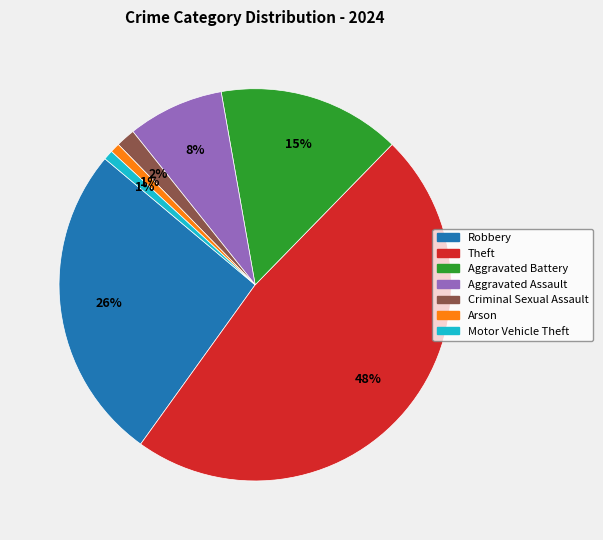

What percentage is the Criminal Sexual Assault slice, to the nearest percent?

2%